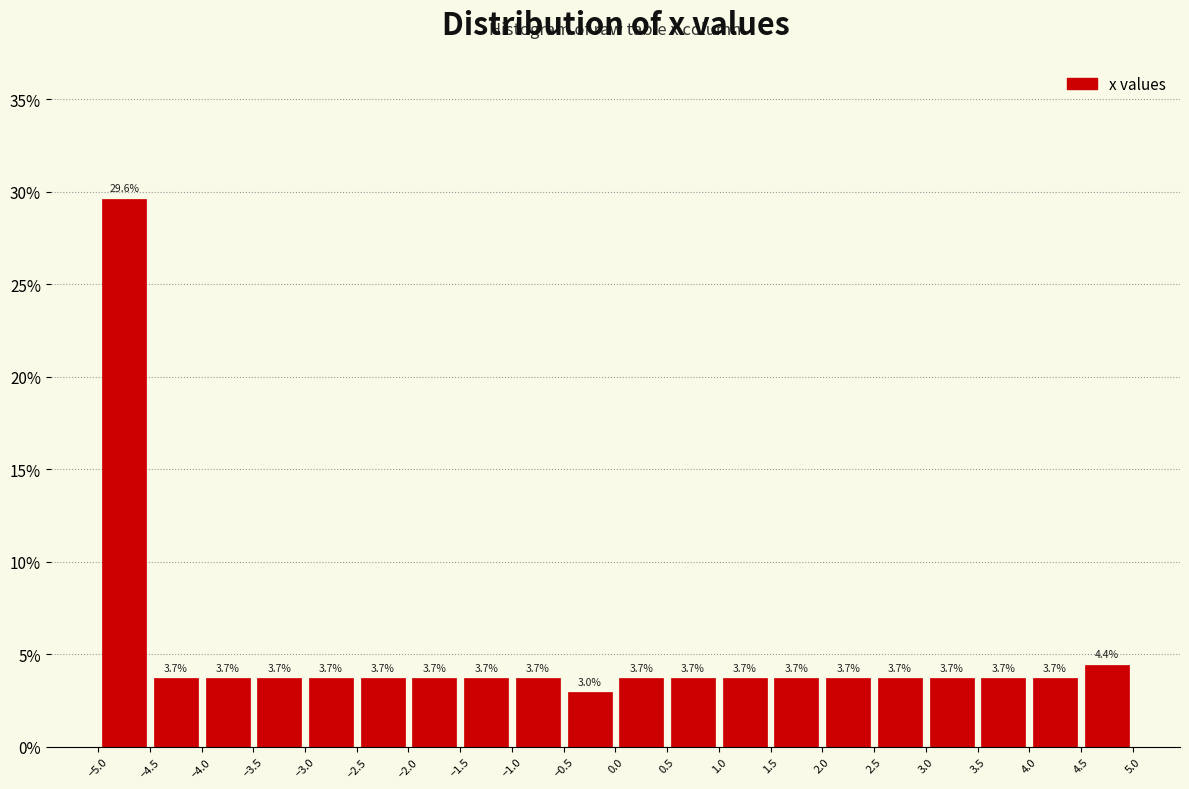

Reading left to right, list every bar in this chart as the range it spans on the x-axis followed by its height. The bar edges are not printed on the chart, so give them approximately, as read against the axis.

-5.0 to -4.5: 29.6
-4.5 to -4.0: 3.7
-4.0 to -3.5: 3.7
-3.5 to -3.0: 3.7
-3.0 to -2.5: 3.7
-2.5 to -2.0: 3.7
-2.0 to -1.5: 3.7
-1.5 to -1.0: 3.7
-1.0 to -0.5: 3.7
-0.5 to 0.0: 3.0
0.0 to 0.5: 3.7
0.5 to 1.0: 3.7
1.0 to 1.5: 3.7
1.5 to 2.0: 3.7
2.0 to 2.5: 3.7
2.5 to 3.0: 3.7
3.0 to 3.5: 3.7
3.5 to 4.0: 3.7
4.0 to 4.5: 3.7
4.5 to 5.0: 4.4